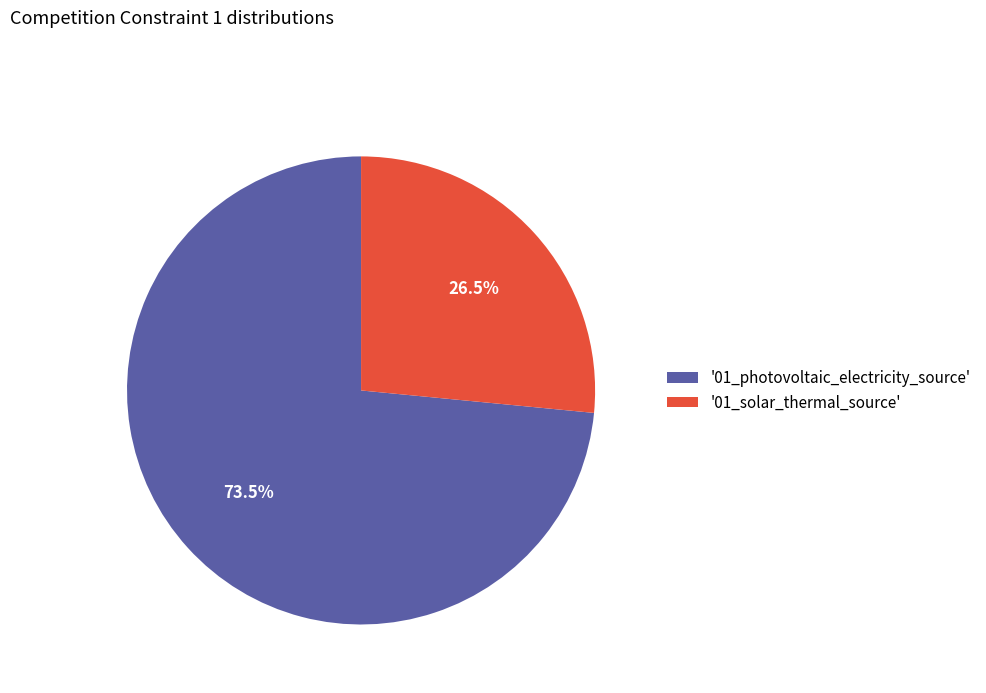

Is there a majority slice in this chart?

Yes